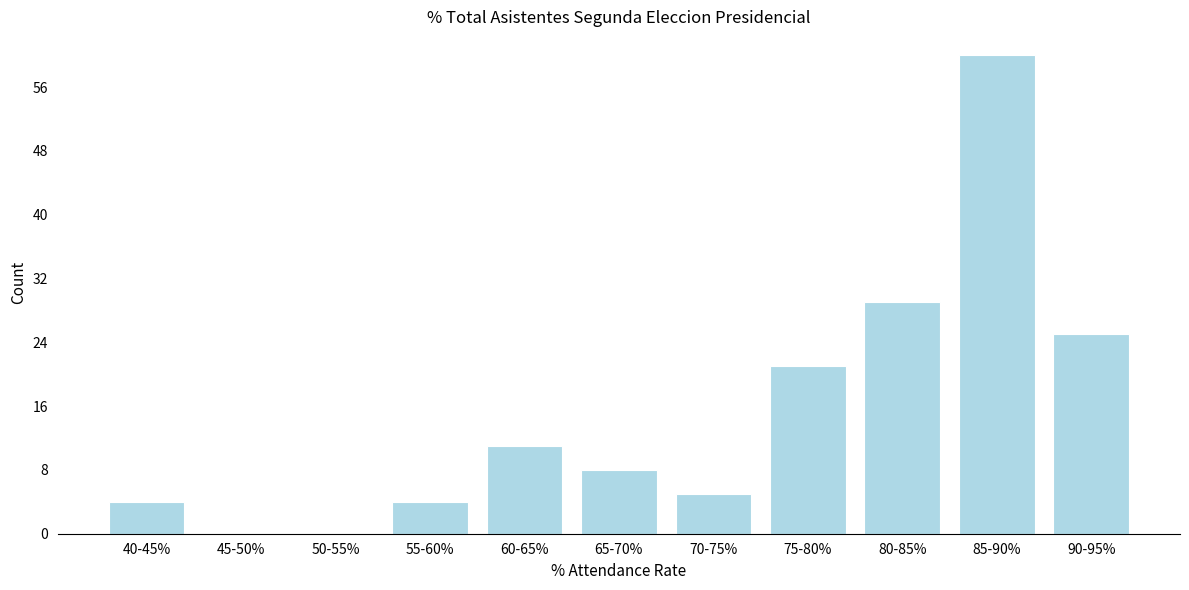

Reading left to right, list all the values displayed in this chart.

40-45%=4	45-50%=0	50-55%=0	55-60%=4	60-65%=11	65-70%=8	70-75%=5	75-80%=21	80-85%=29	85-90%=60	90-95%=25